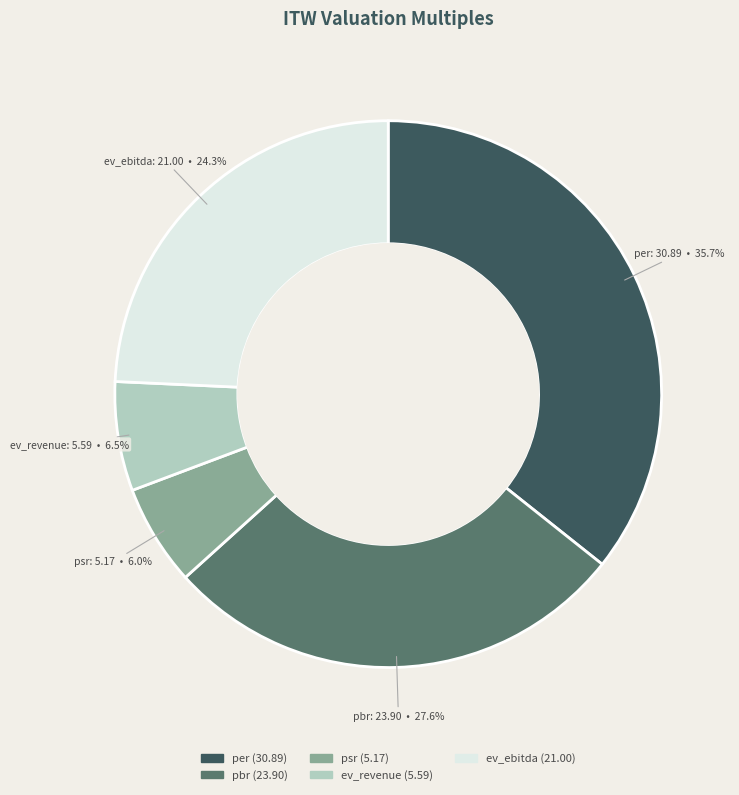

Does per account for over 50% of the chart?

No